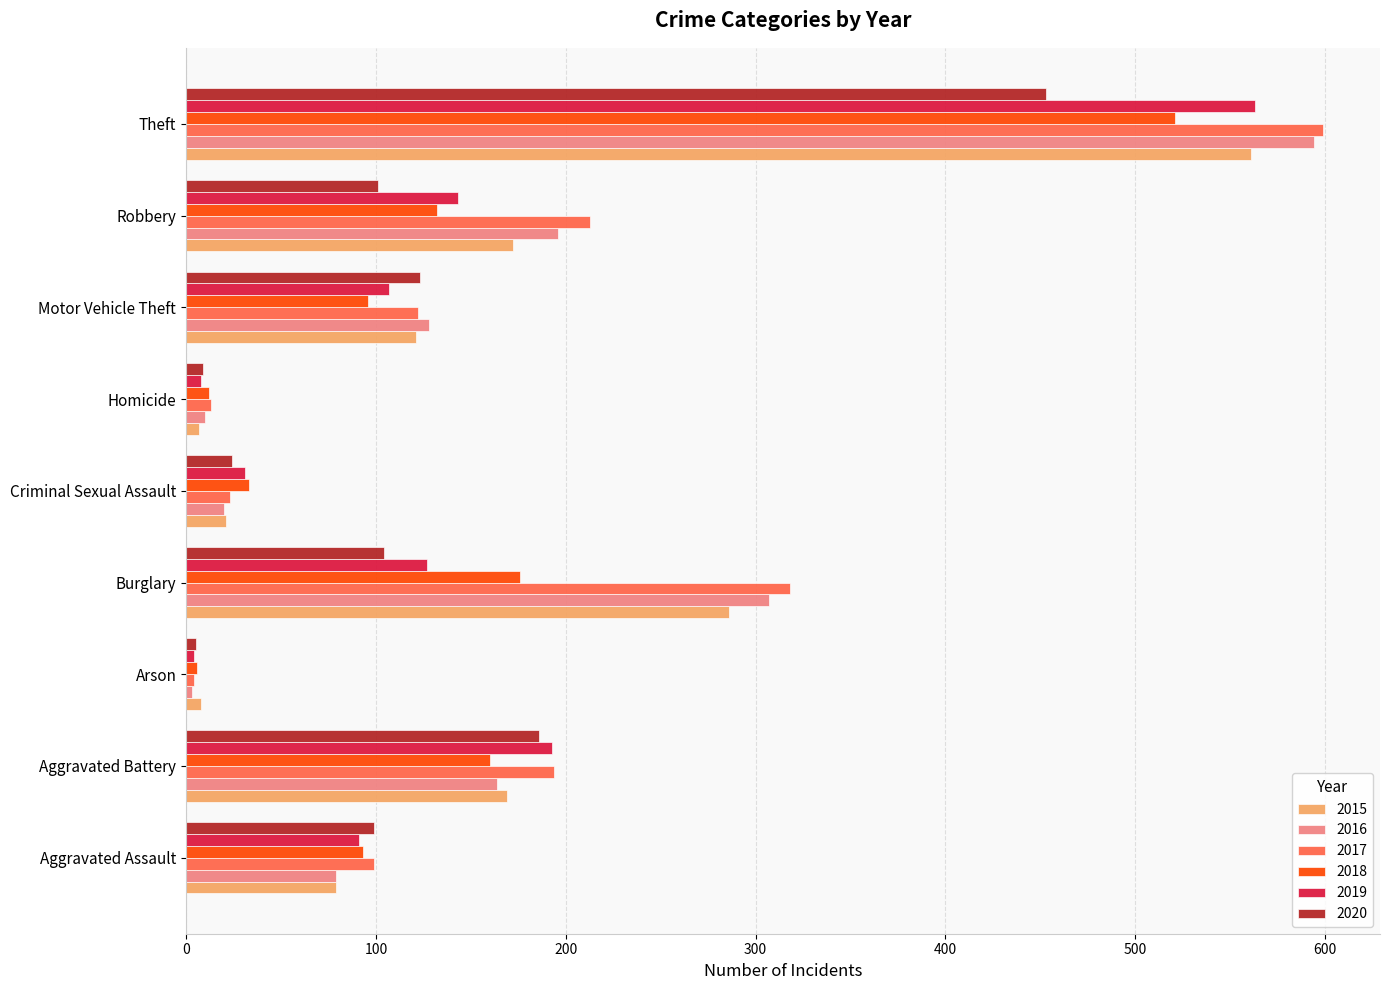

Is it true that 2019 equals 83 at Burglary?

False